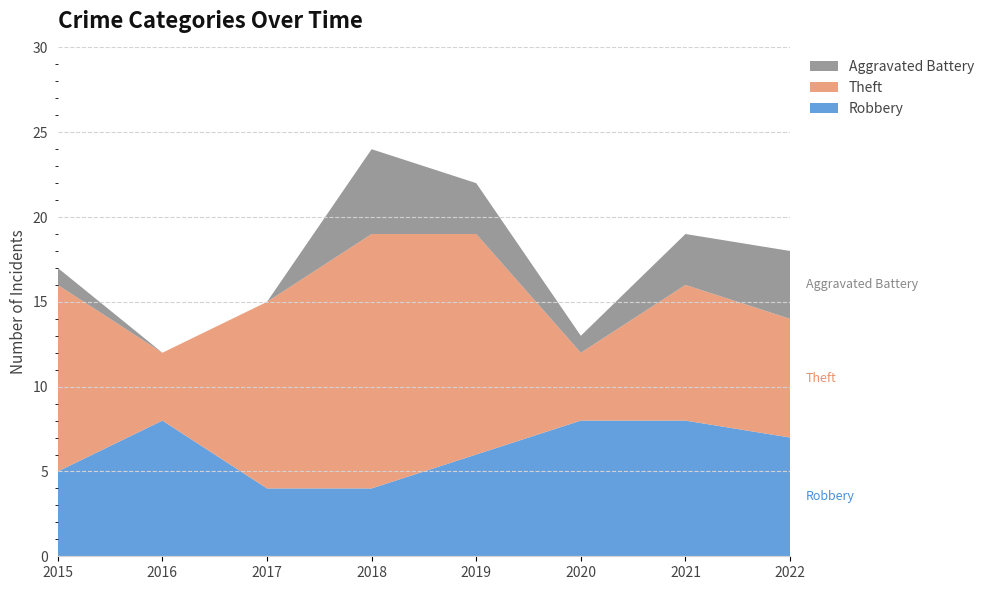

Reading left to right, list all the values displayed in this chart.

Robbery: 5	8	4	4	6	8	8	7
Theft: 11	4	11	15	13	4	8	7
Aggravated Battery: 1	0	0	5	3	1	3	4